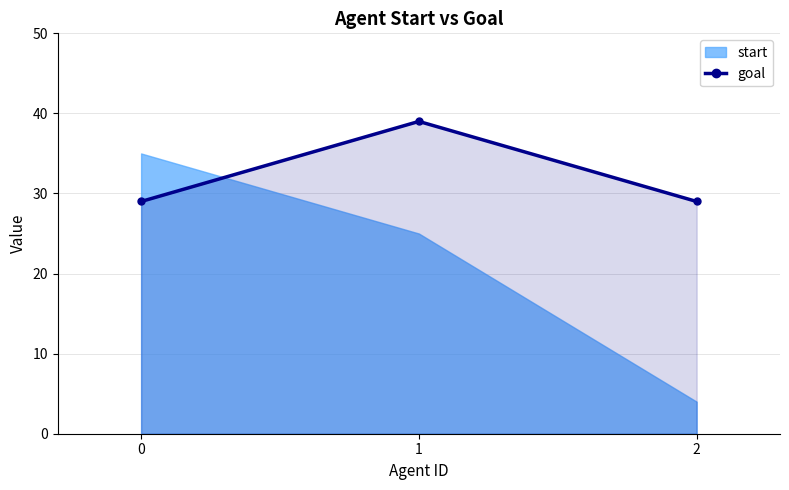

Is it true that goal equals 17 at 1?

False